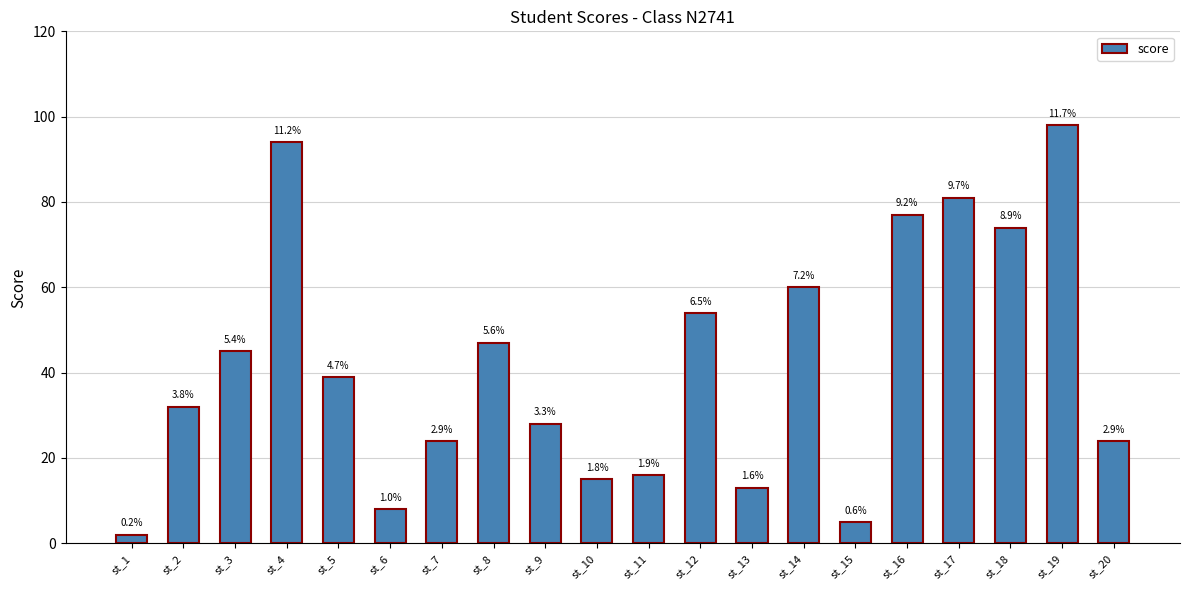

Are the bars horizontal?

No